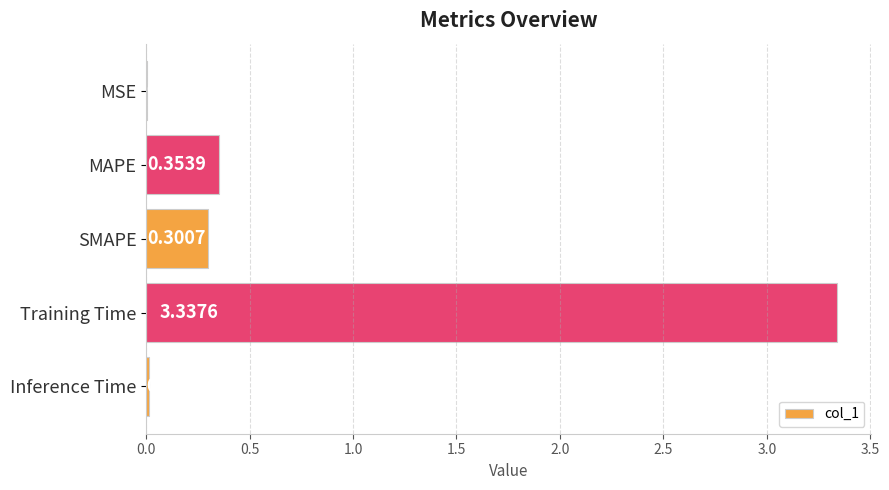

What is the change in value from Training Time to Inference Time?

-3.3